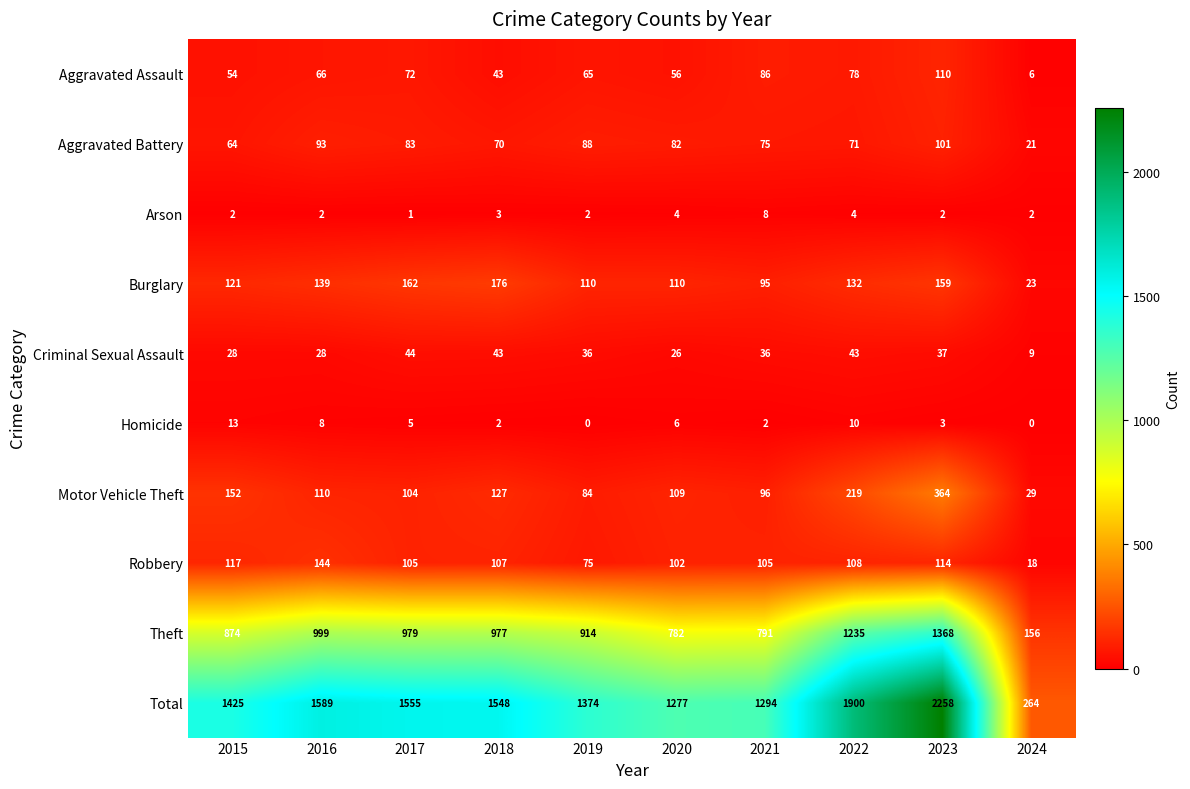

Rank the series at 2021 from highest to lowest value.

Total, Theft, Robbery, Motor Vehicle Theft, Burglary, Aggravated Assault, Aggravated Battery, Criminal Sexual Assault, Arson, Homicide